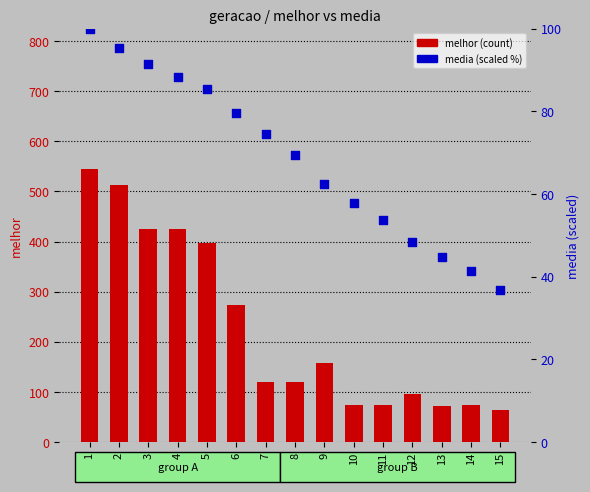

At how many categories does at least one series exceed 354?

5